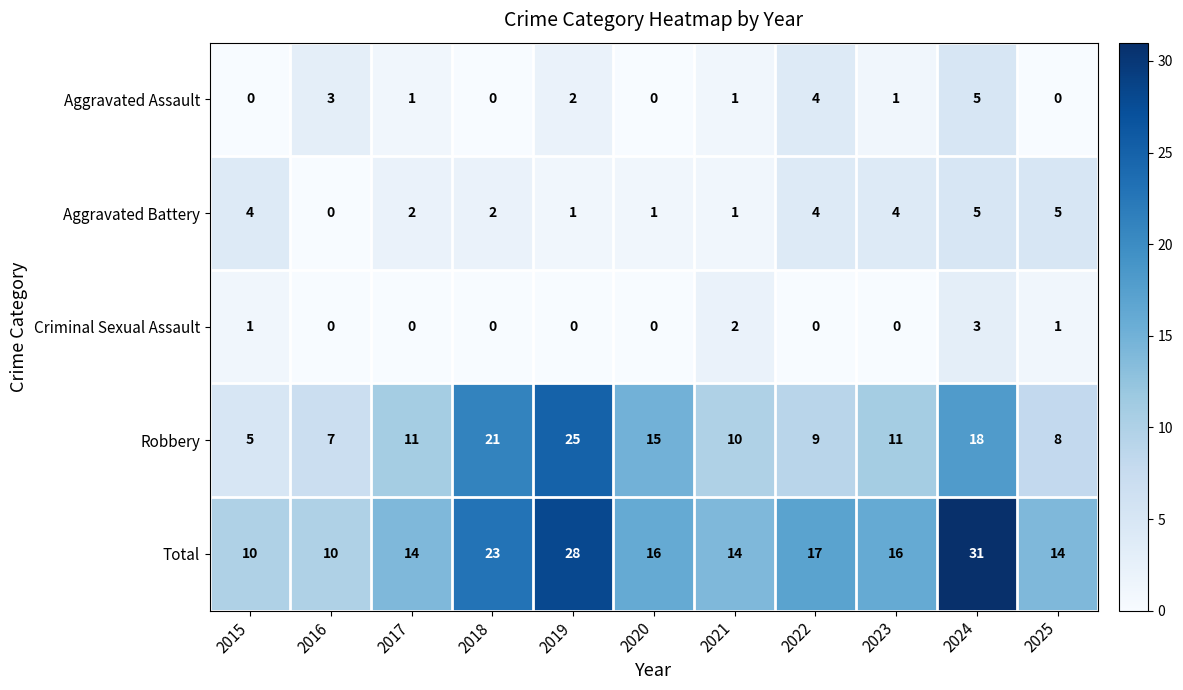

At which category is the sum across all series the highest?

2024